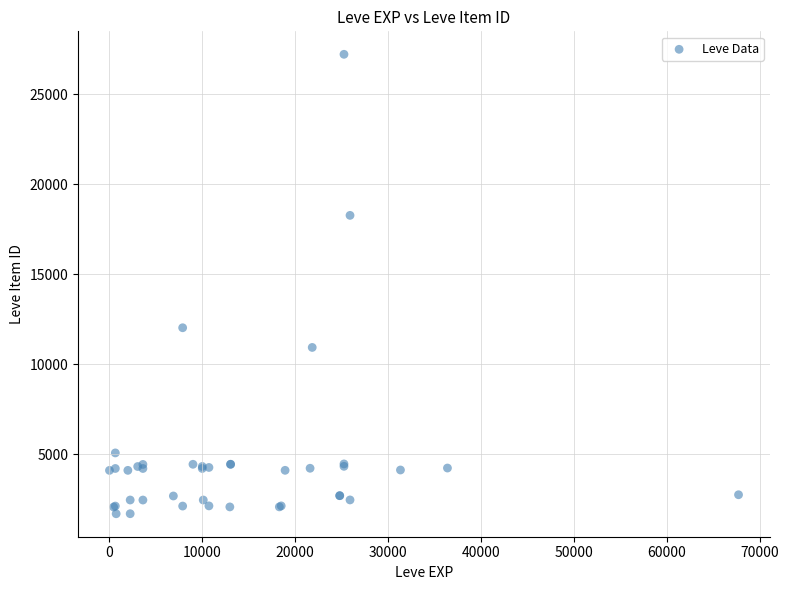

What Y value in the scatter plot is closest to 14448?

12018